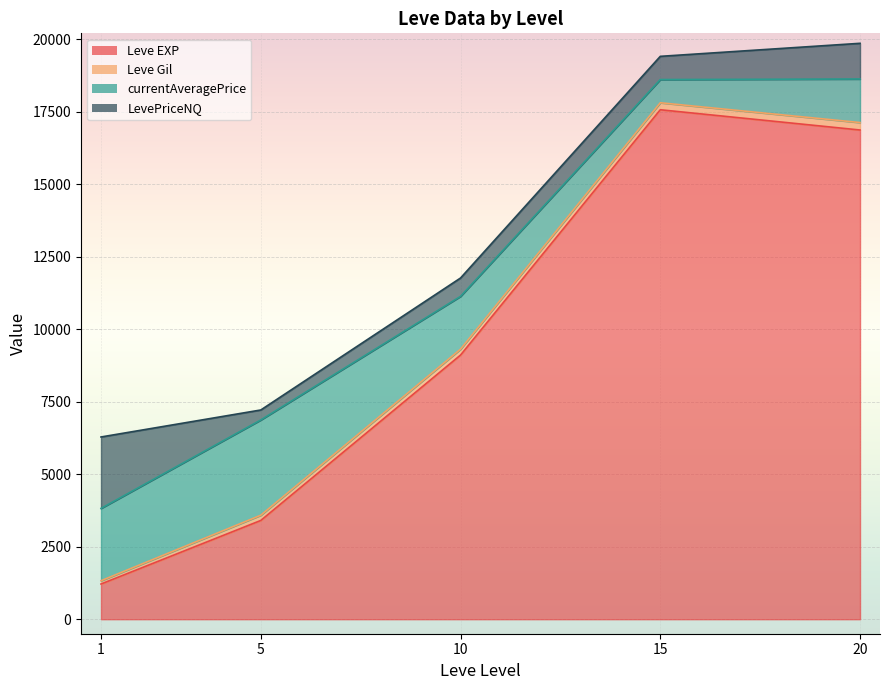

Which series has the largest total across all categories?

Leve EXP